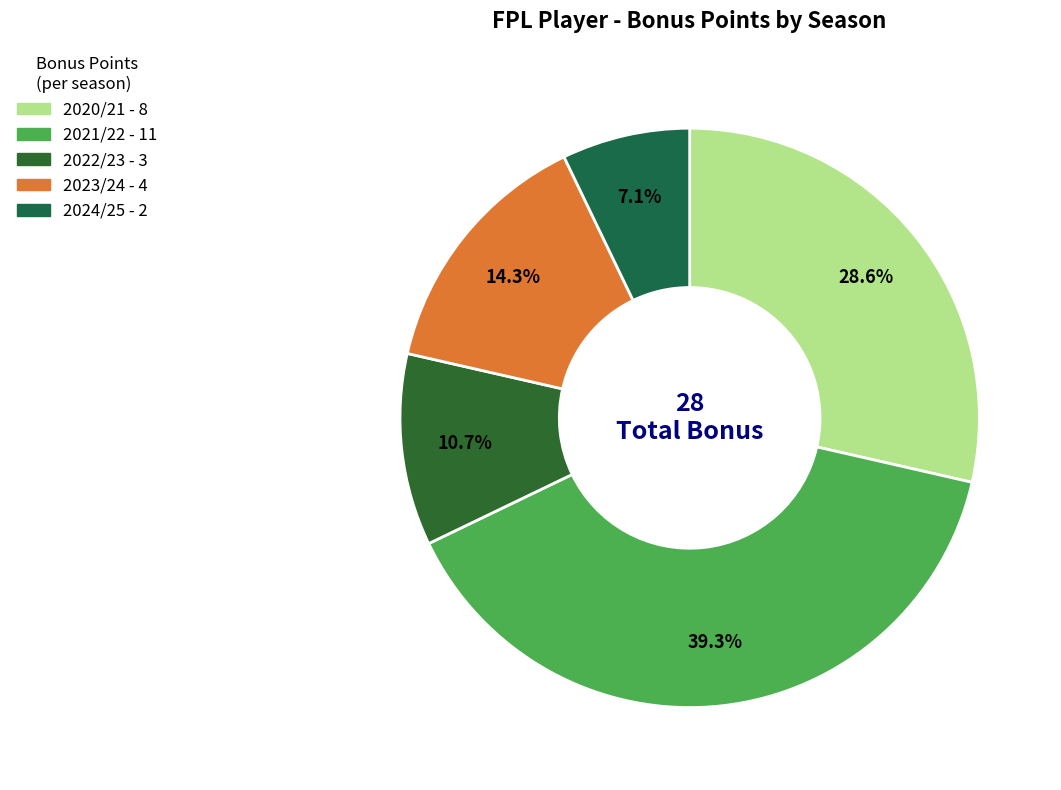

To the nearest percent, what is the difference between the 2022/23 and 2020/21 slice percentages?

18%